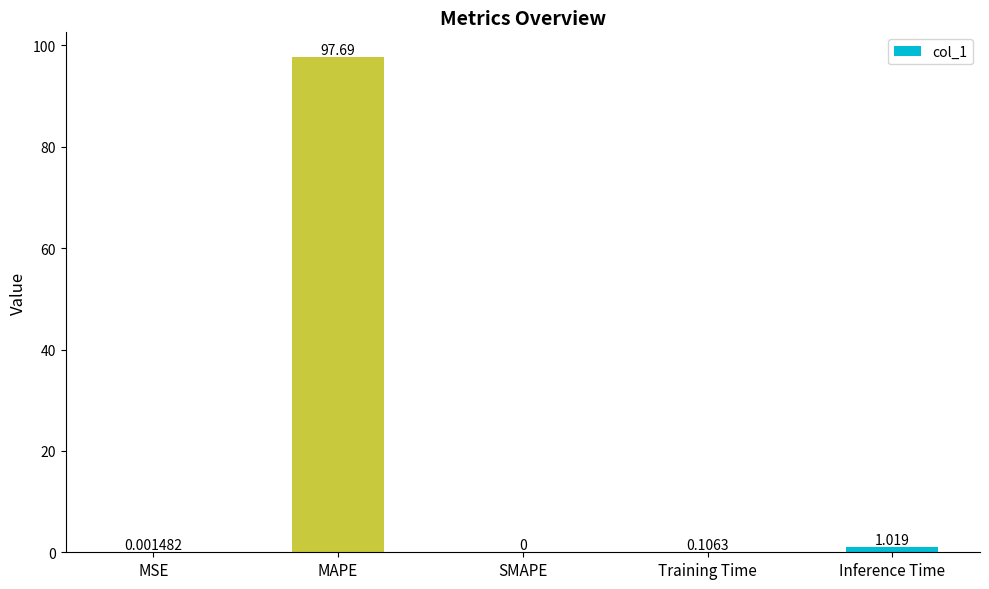

Which has a higher value, Training Time or MSE?

Training Time